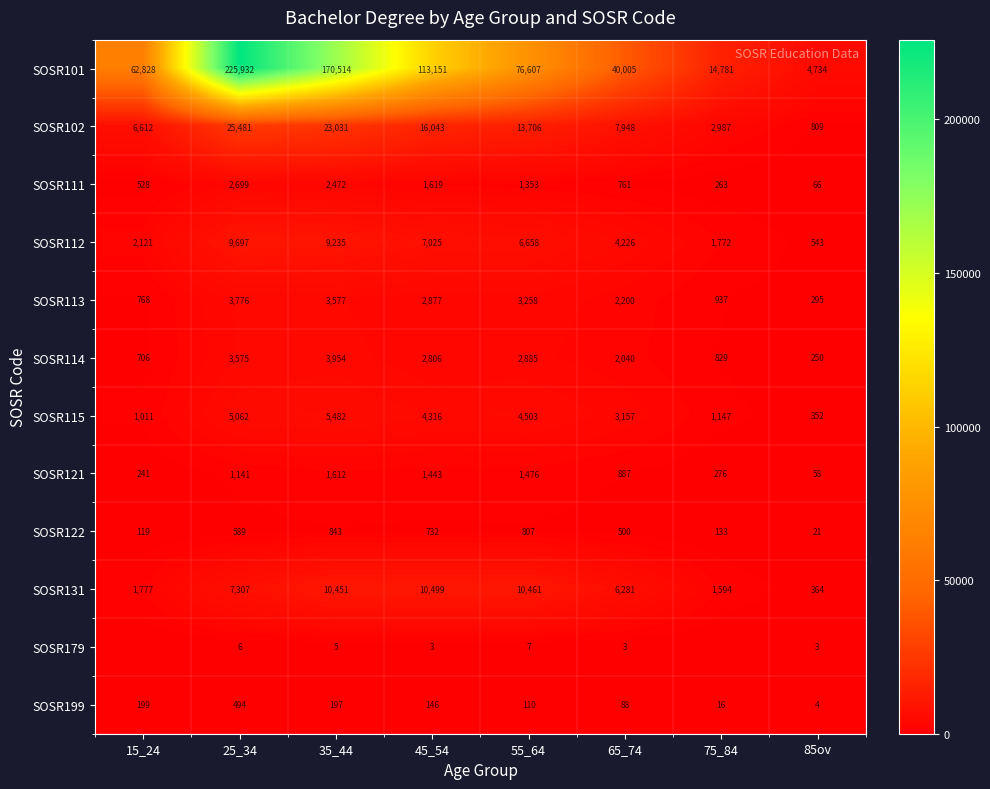

What is the difference between the SOSR114 values at 75_84 and 45_54?

1977